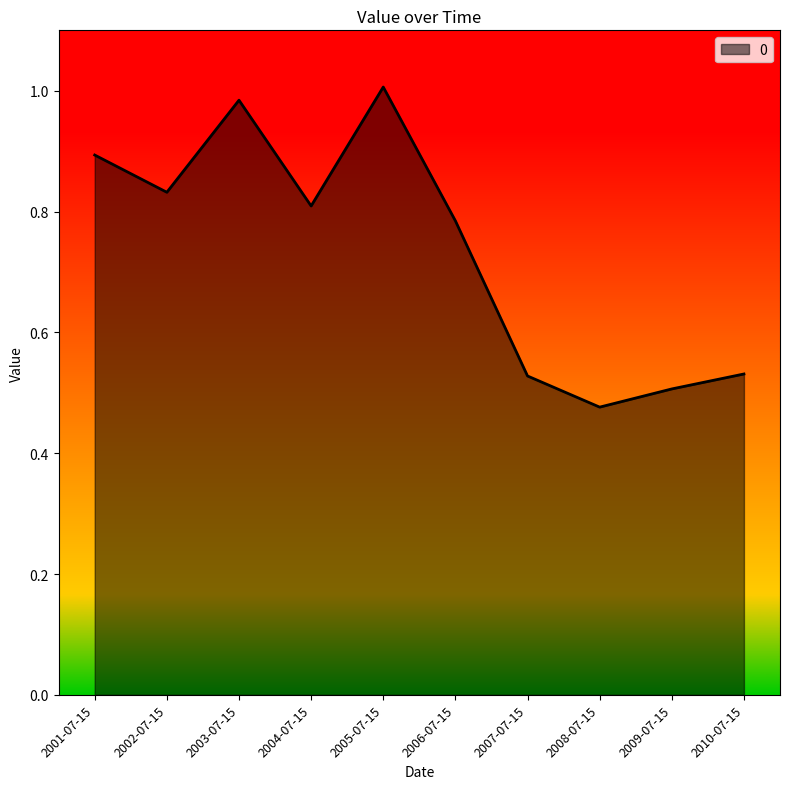

Where is the data nearest to the value 0?

2008-07-15